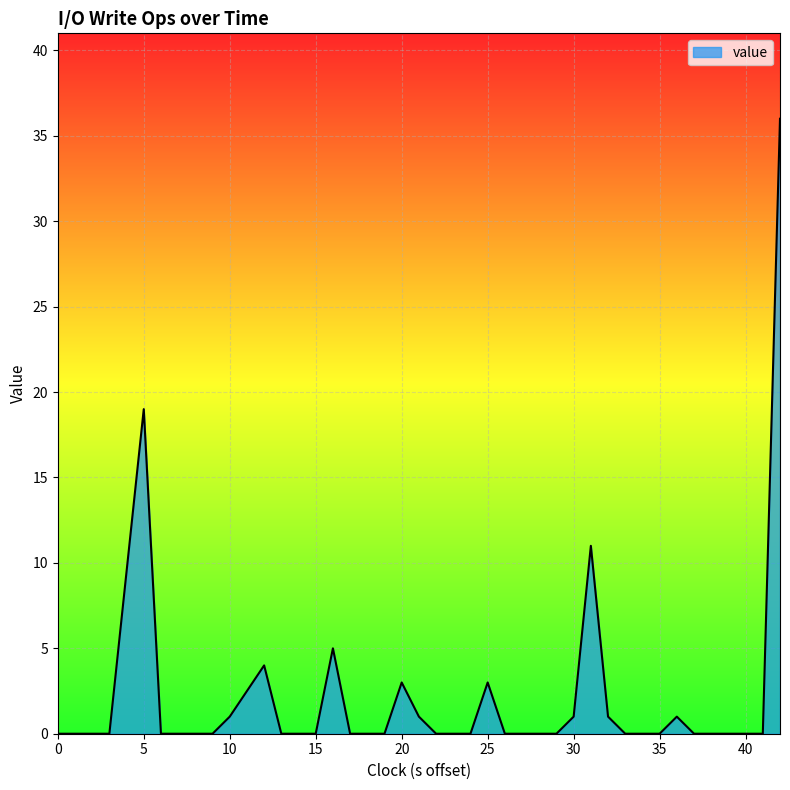

What is the difference between the second highest and second lowest values?

19